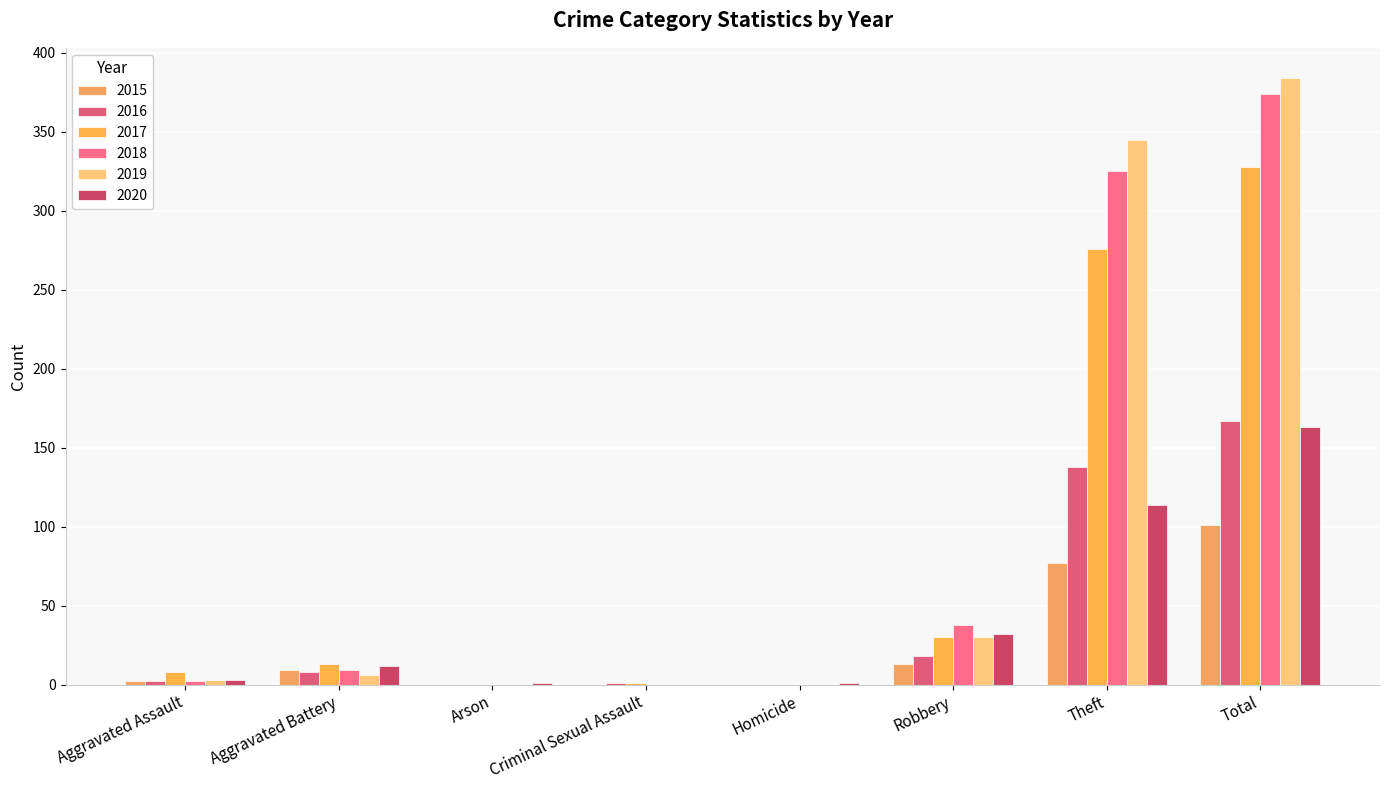

How many groups of bars are there?

8